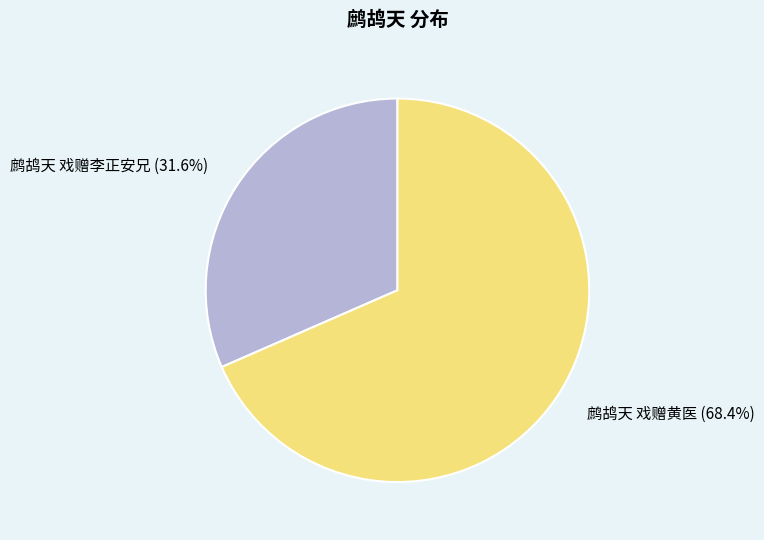

Between 鹧鸪天 戏赠李正安兄 and 鹧鸪天 戏赠黄医, which is larger?

鹧鸪天 戏赠黄医